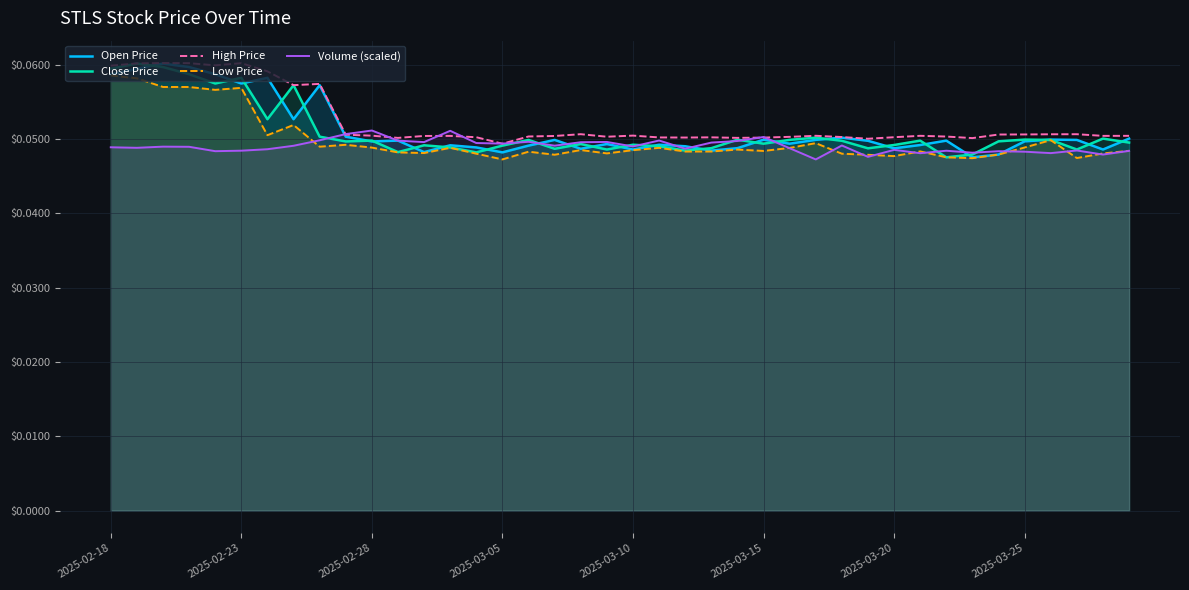

Between 22 and 2025-03-05, which is larger?

2025-03-05